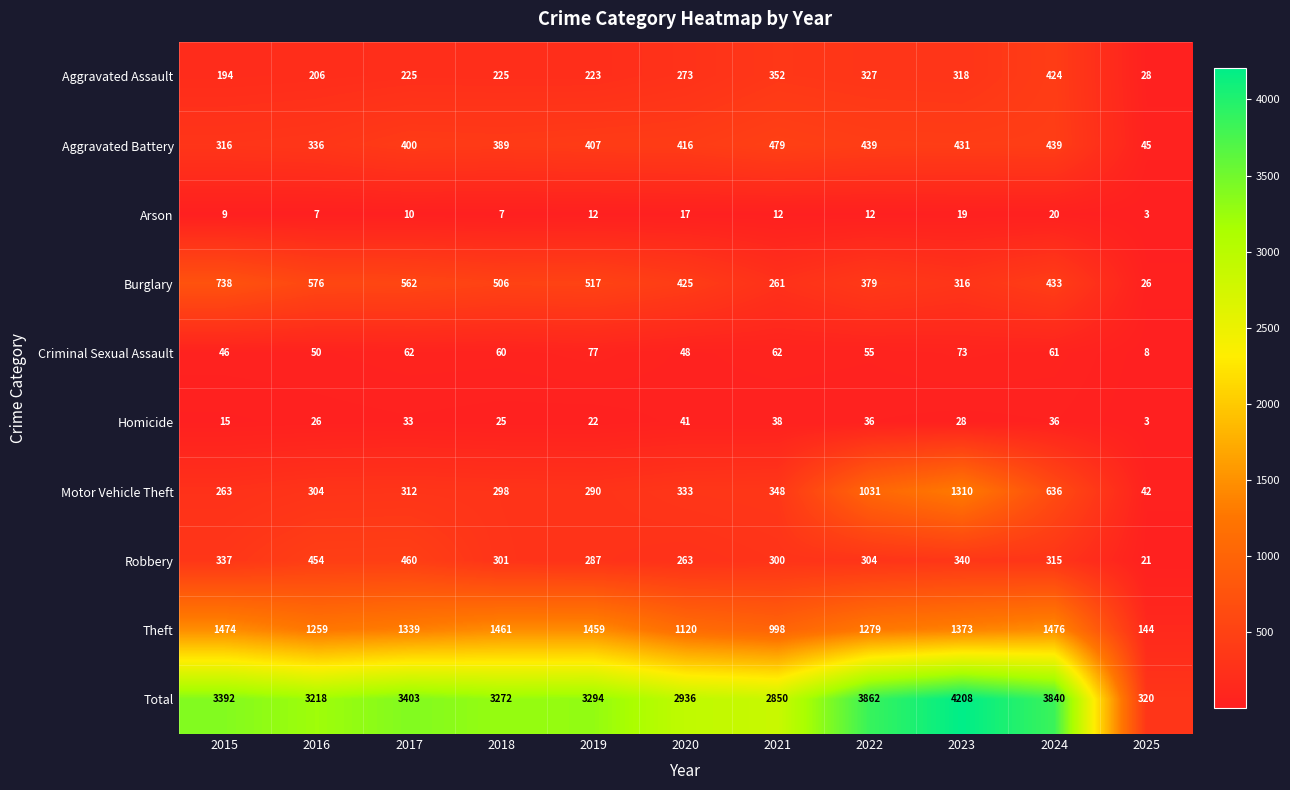

How many categories are shown in the chart?

11